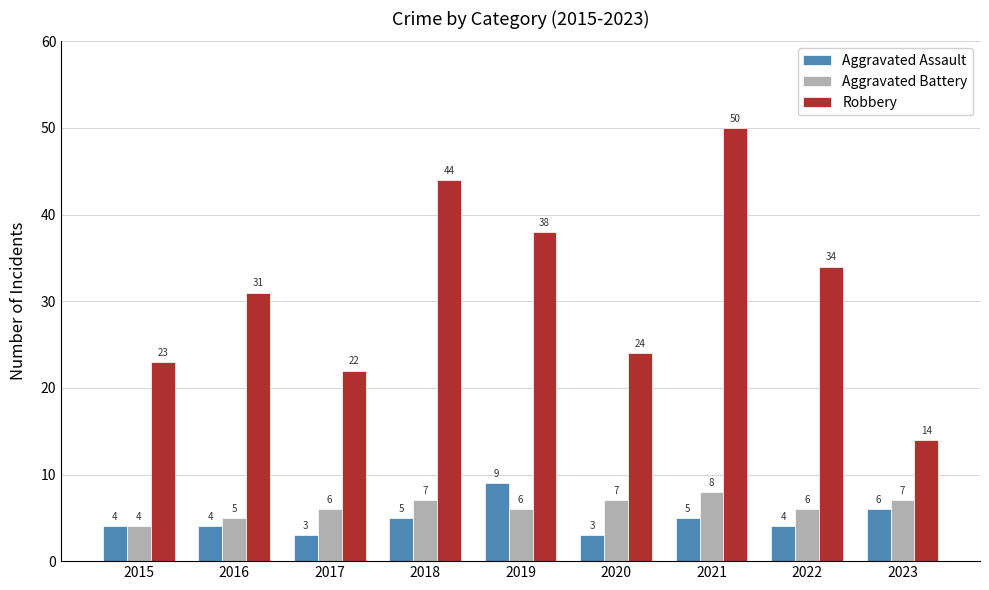

Reading left to right, extract all data points from this chart.

Aggravated Assault: 2015=4	2016=4	2017=3	2018=5	2019=9	2020=3	2021=5	2022=4	2023=6
Aggravated Battery: 2015=4	2016=5	2017=6	2018=7	2019=6	2020=7	2021=8	2022=6	2023=7
Robbery: 2015=23	2016=31	2017=22	2018=44	2019=38	2020=24	2021=50	2022=34	2023=14